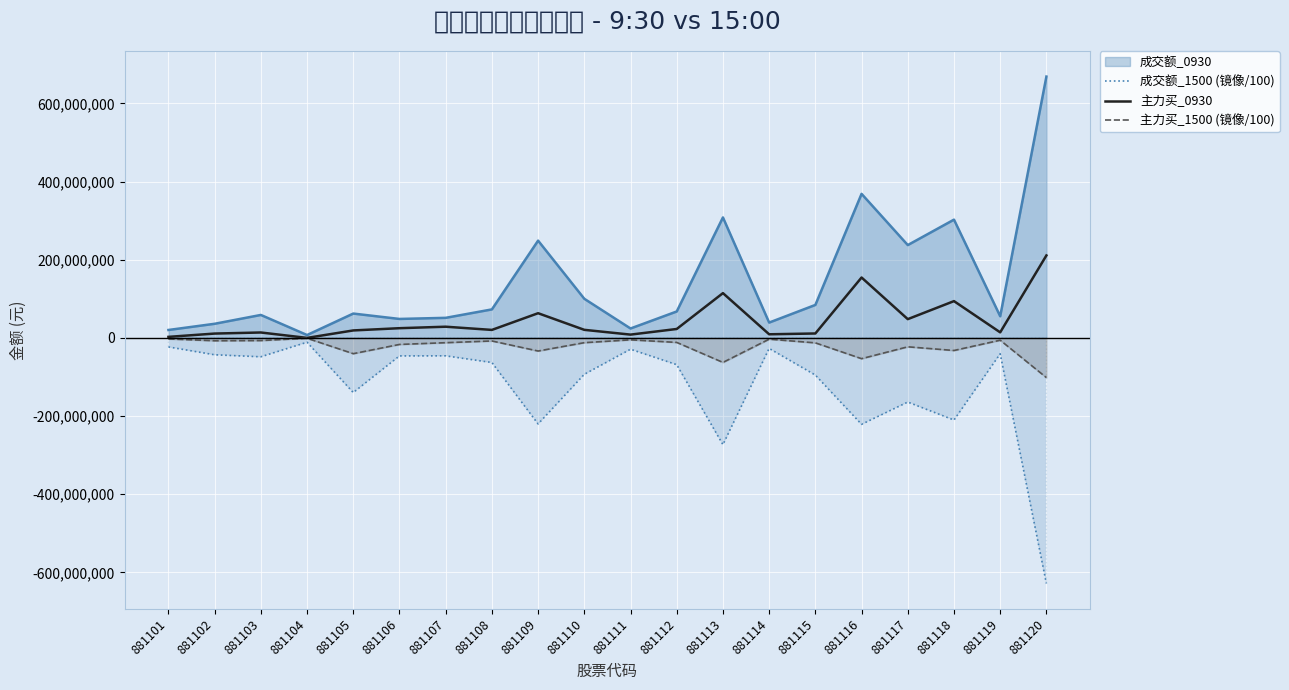

True or false: 成交额_1500 (镜像/100) and 主力买_1500 (镜像/100) intersect in this chart.

False